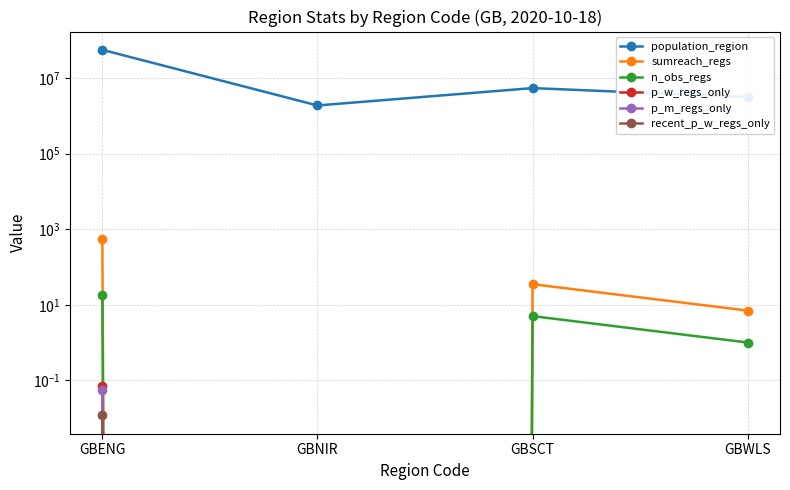

True or false: p_w_regs_only and sumreach_regs cross at least once.

False